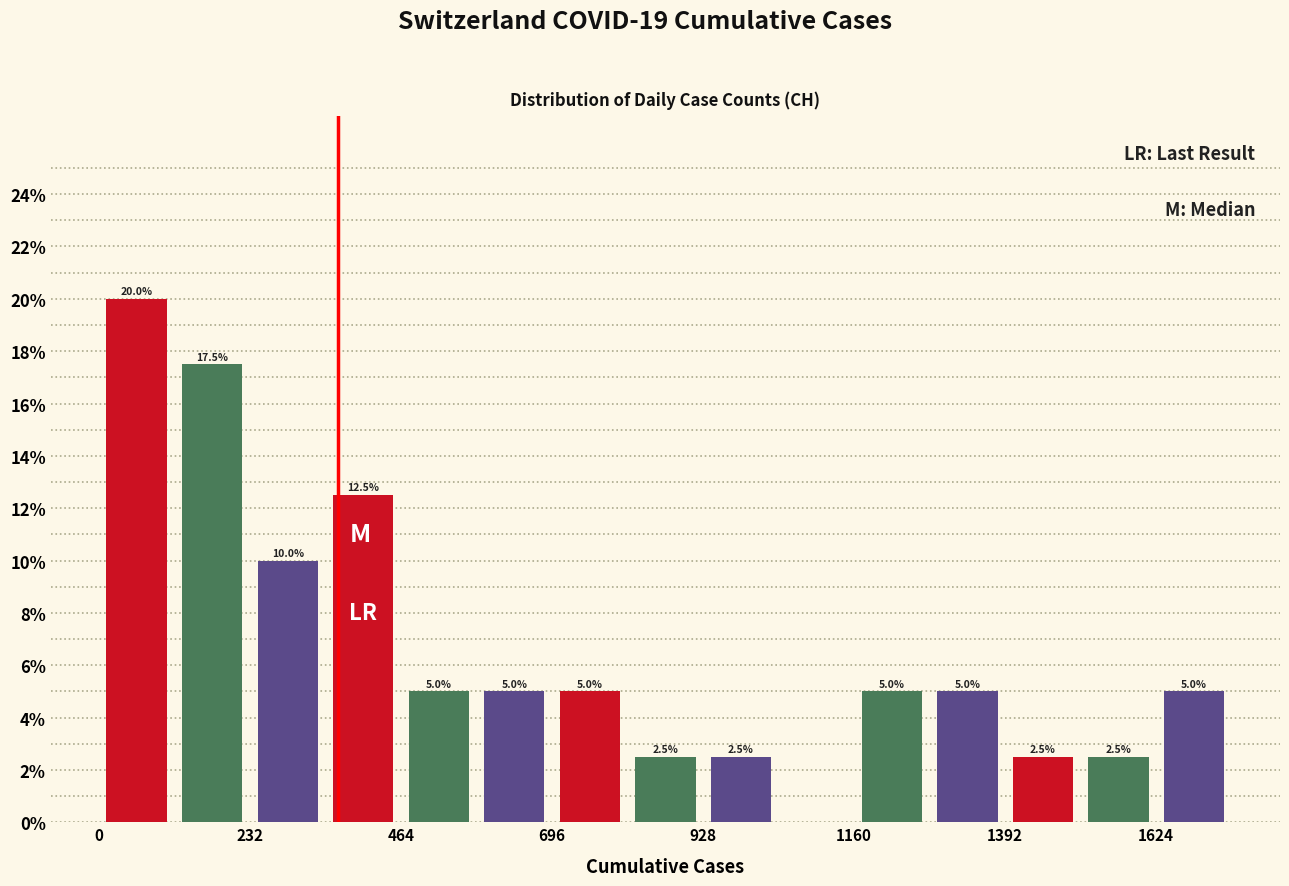

Read against the x-axis, roughly where is the centre of the tallest bar?

50